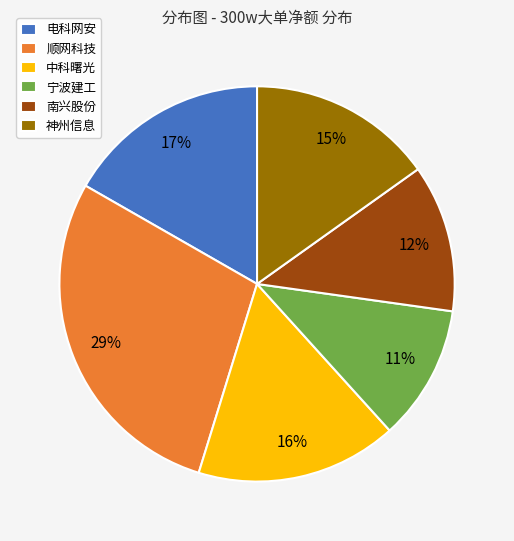

Is there a majority slice in this chart?

No